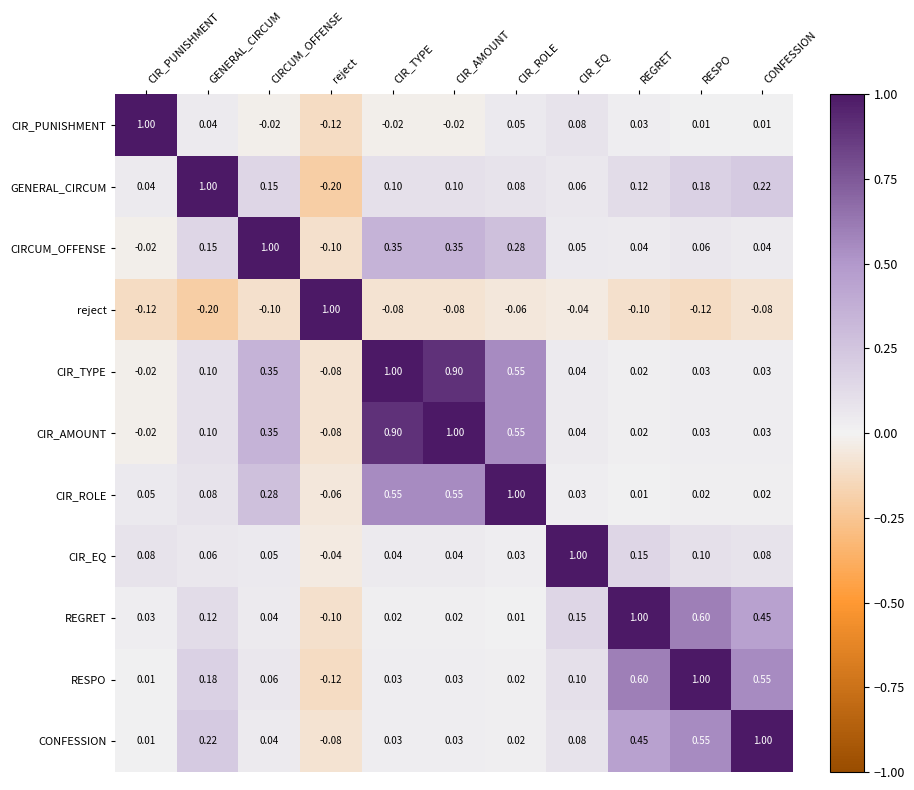

How many values in the CIRCUM_OFFENSE series exceed 0?

9